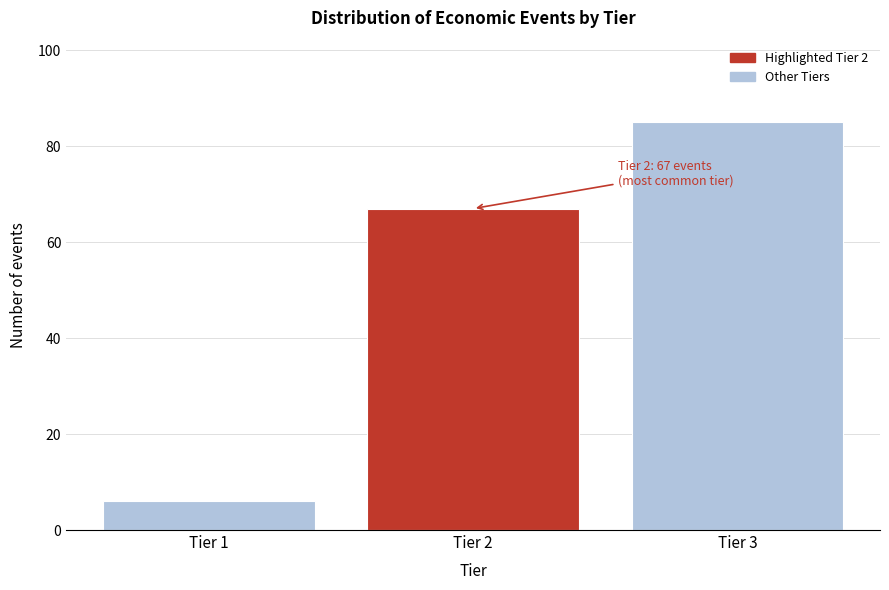

Reading right to left, transcribe all the data shown in this chart.

Tier 3=85	Tier 2=67	Tier 1=6